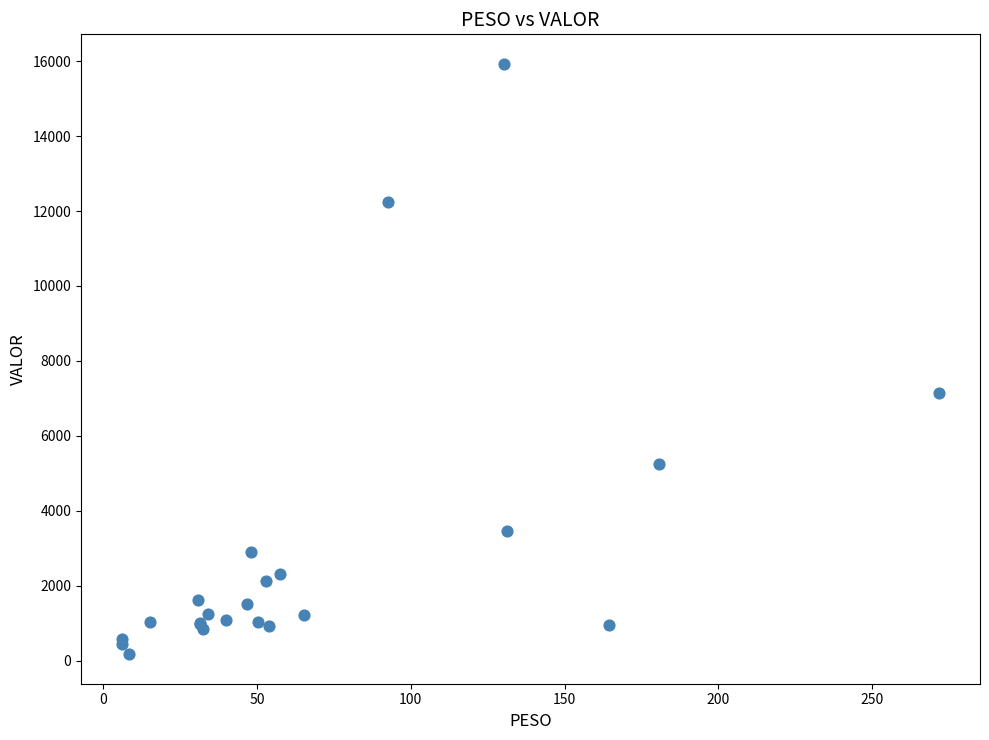

What Y value in the scatter plot is closest to 8049?

7129.7